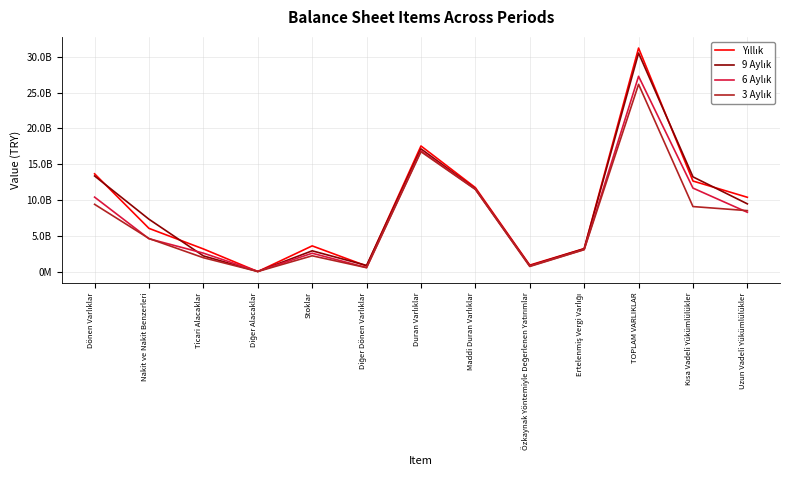

What position from the left is Diğer Dönen Varlıklar?

6